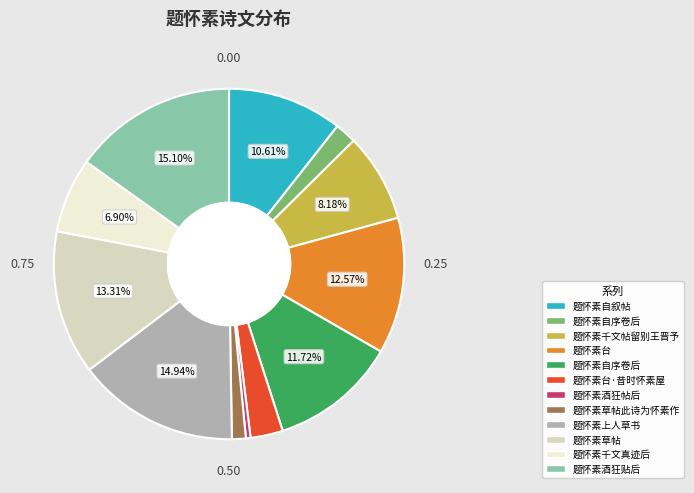

Does any single category account for the majority?

No